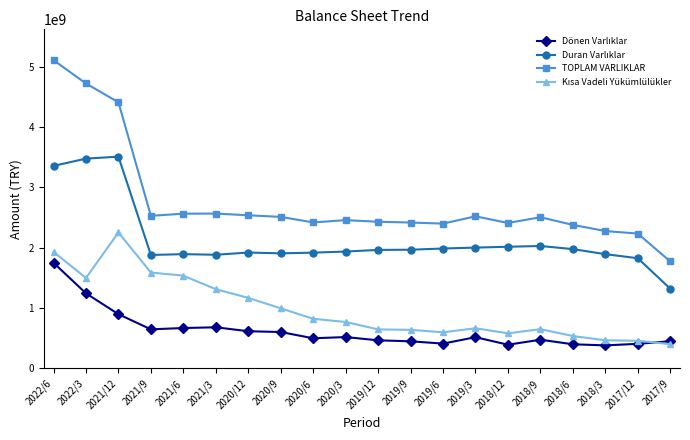

How many data points does each series have?

20